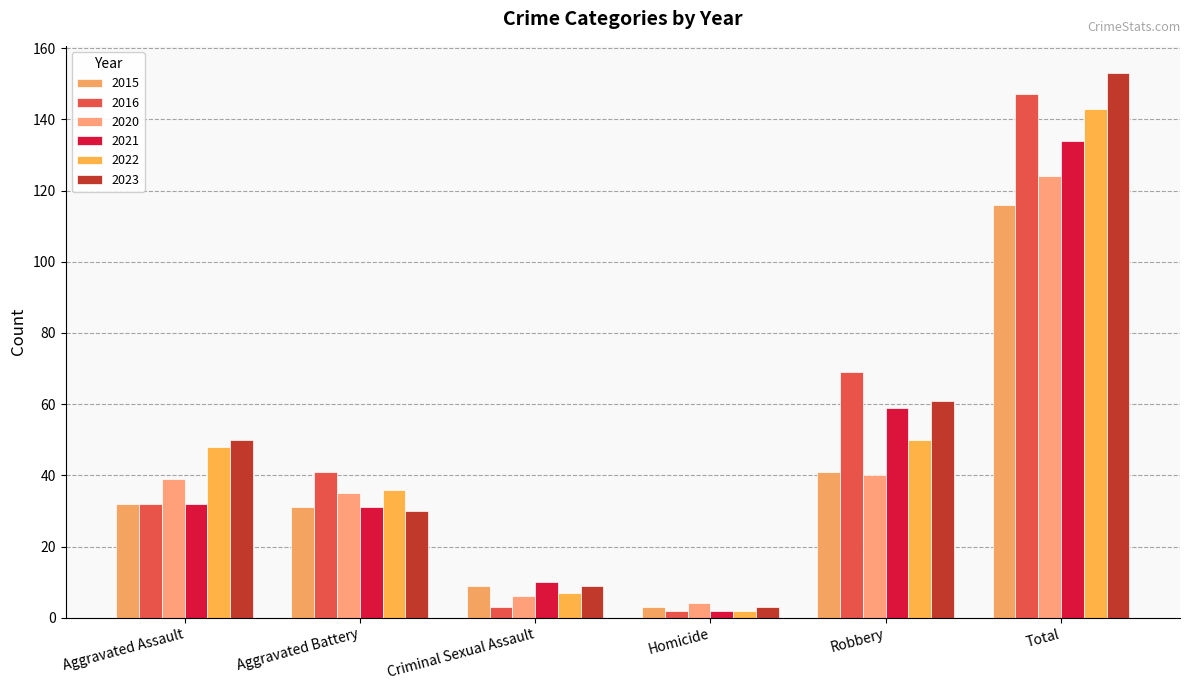

What is the value of the 2022 bar at the 1st from the left?

48